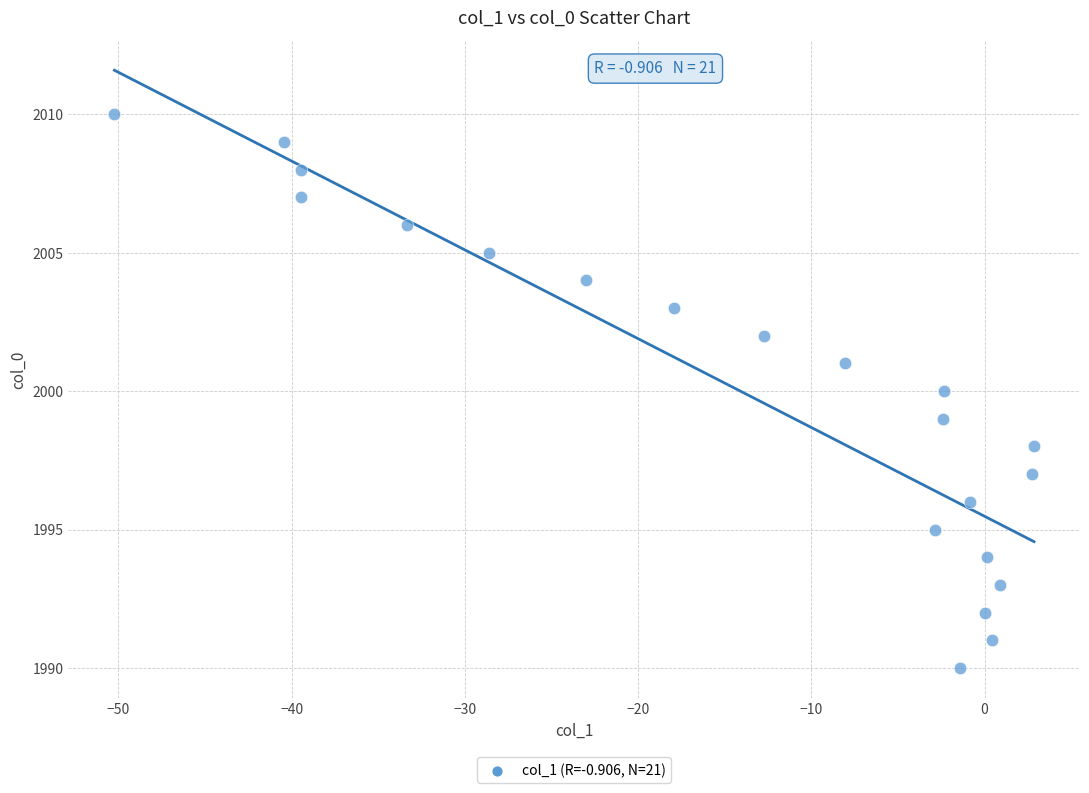

What is the range of Y values (max minus min)?

20